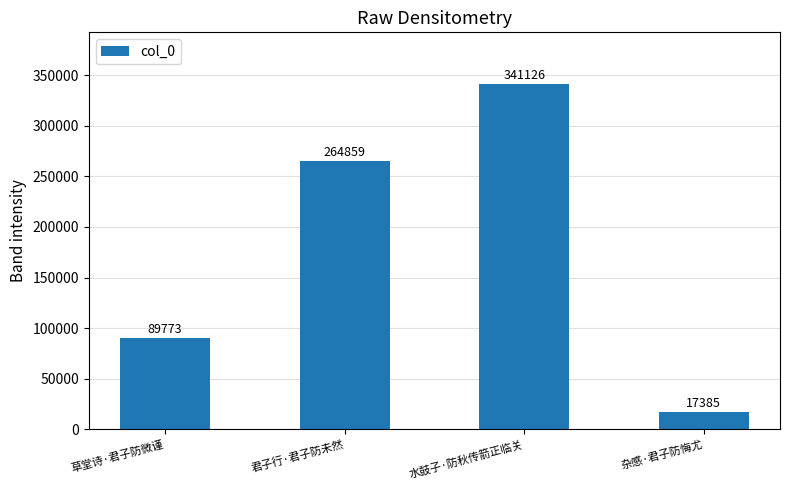

How many categories are shown in the chart?

4